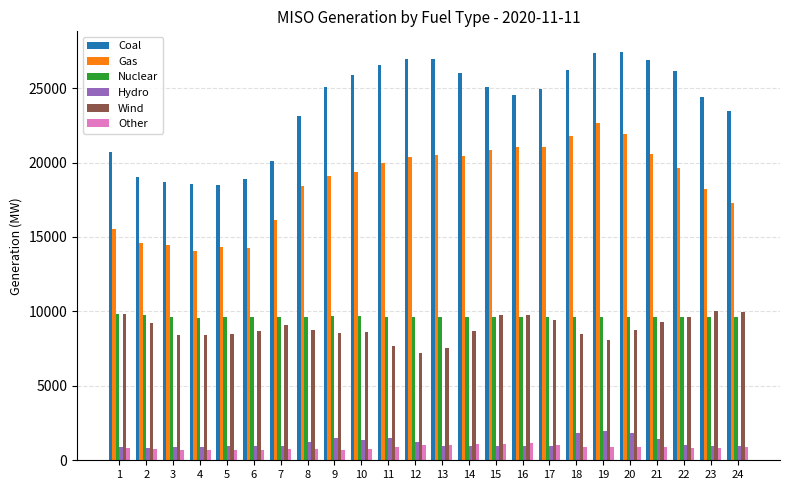

Which series has the widest spread of values?

Coal